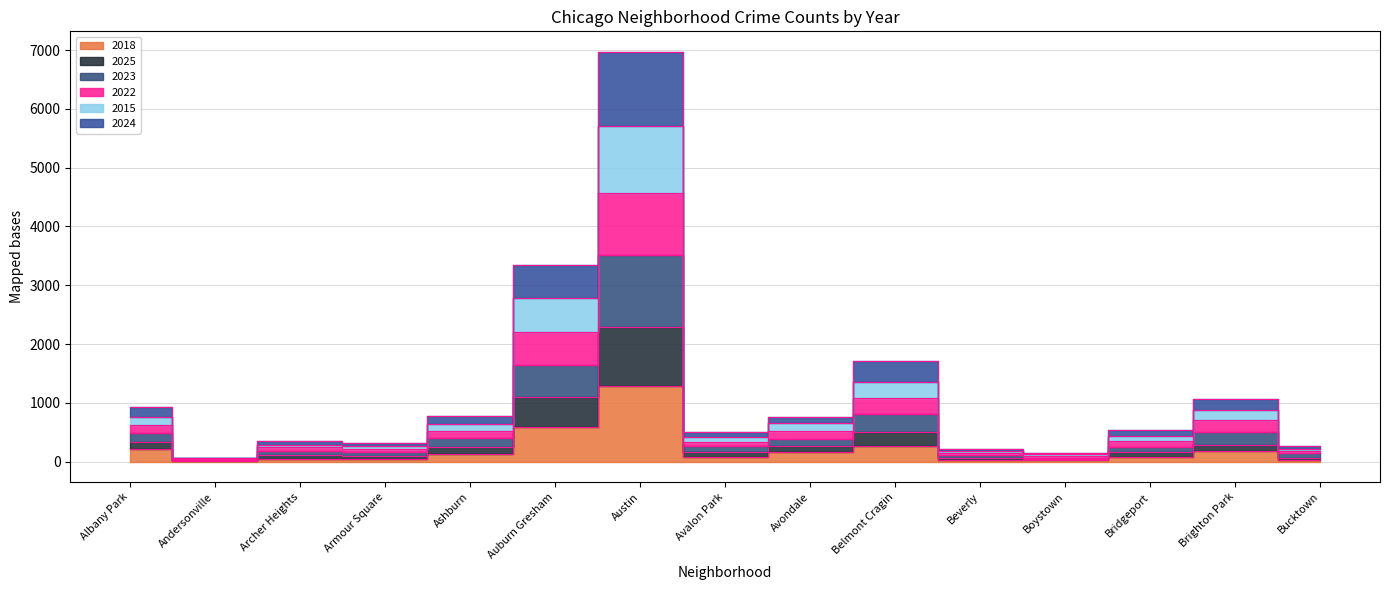

The 2025 series shows 25 at Andersonville. True or false?

True